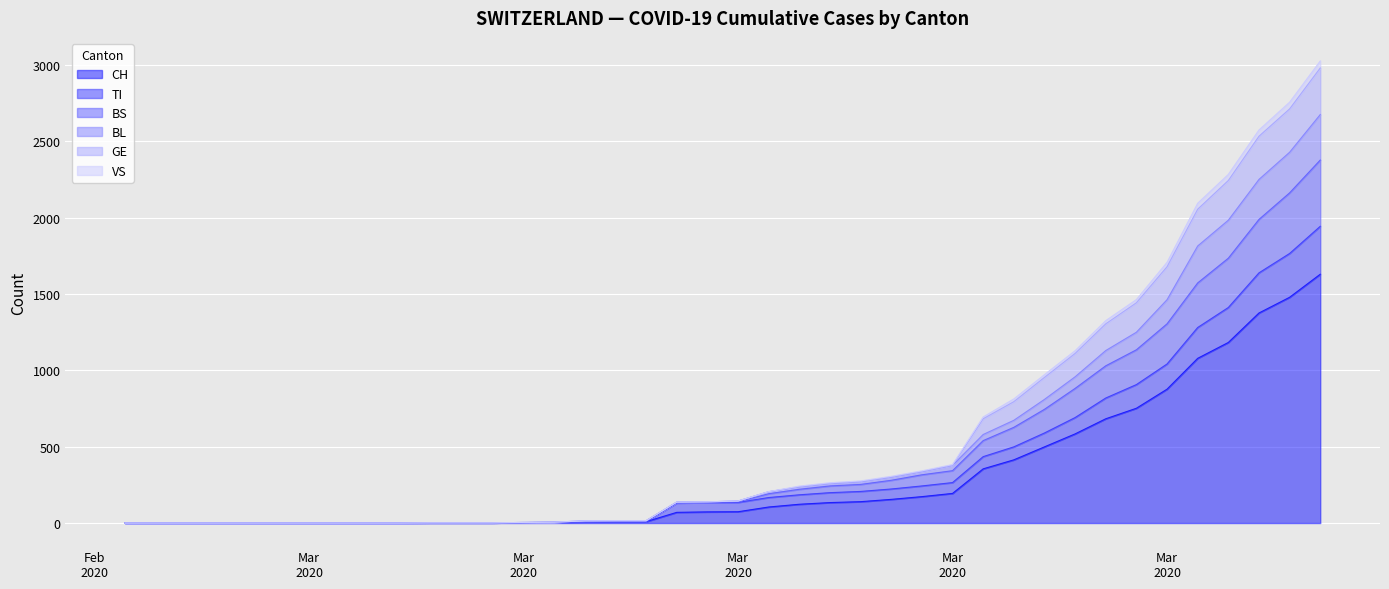

True or false: TI and VS cross at least once.

False